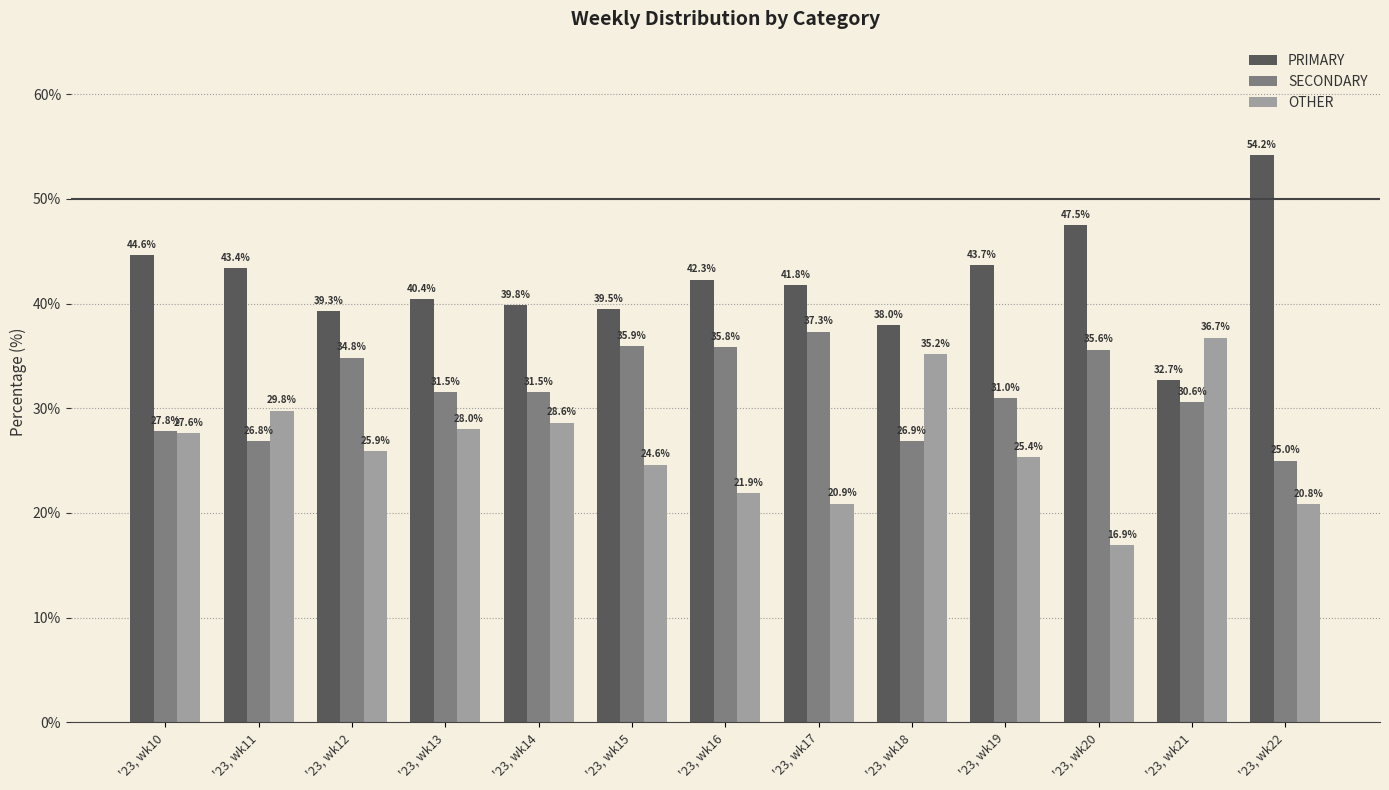

Rank the categories by PRIMARY value from lowest to highest.

'23, wk21, '23, wk18, '23, wk12, '23, wk15, '23, wk14, '23, wk13, '23, wk17, '23, wk16, '23, wk11, '23, wk19, '23, wk10, '23, wk20, '23, wk22